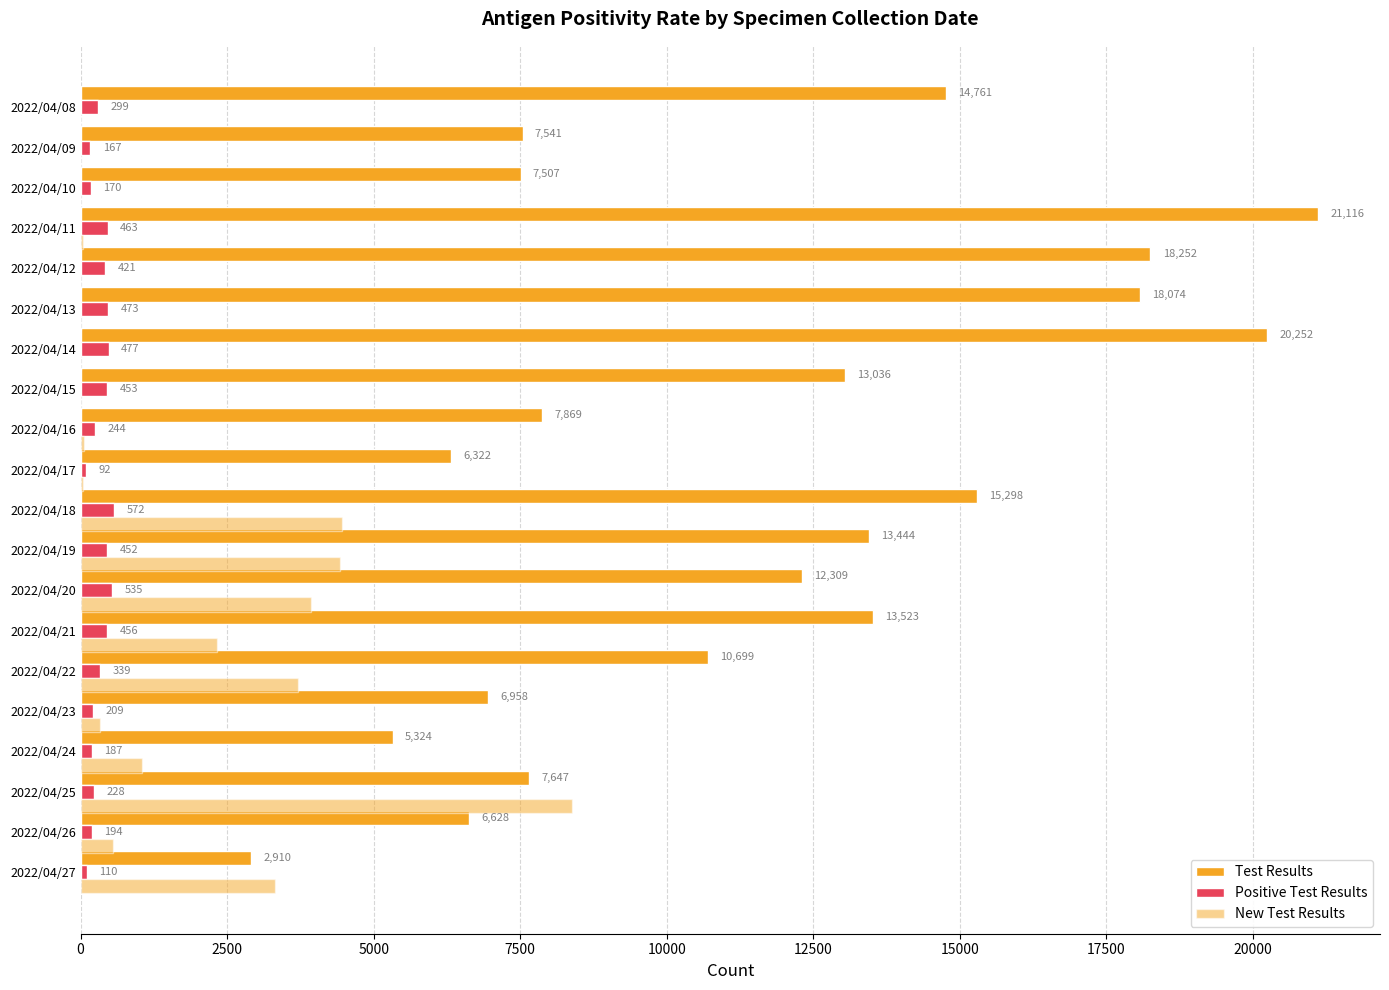

How many data points does each series have?

20